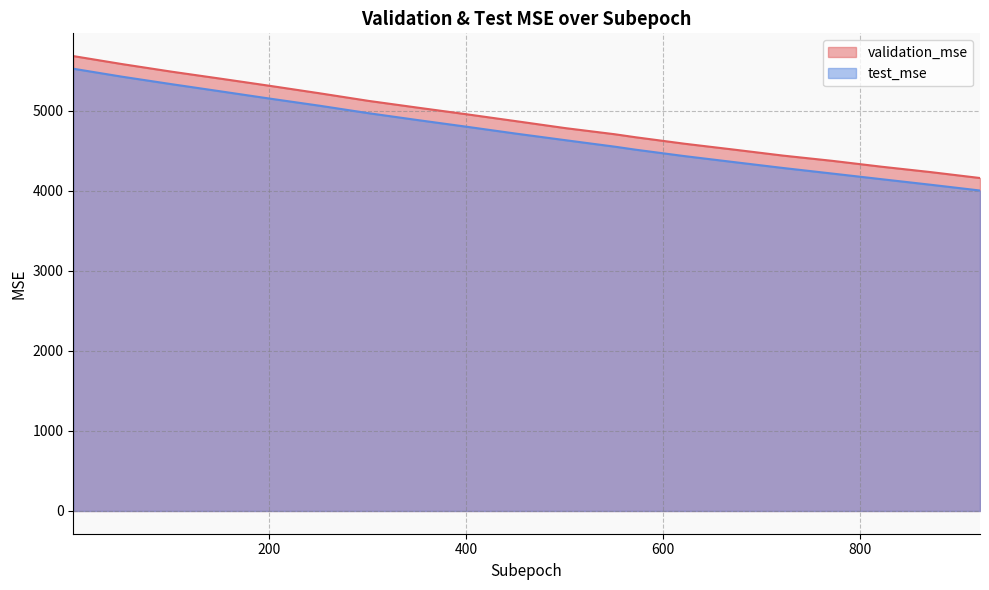

Reading left to right, what are all the values shown in this chart?

validation_mse: 5685.0	5584.2	5489.9	5402.1	5312.6	5220.5	5125.0	5040.4	4957.1	4871.2	4784.4	4708.2	4670.8	4589.6	4516.3	4441.2	4375.8	4302.4	4234.9	4161.1
test_mse: 5527.0	5426.5	5333.7	5243.6	5152.9	5065.0	4971.2	4885.0	4801.2	4715.5	4633.7	4552.9	4515.6	4434.7	4360.3	4286.4	4216.8	4146.5	4076.9	4005.0